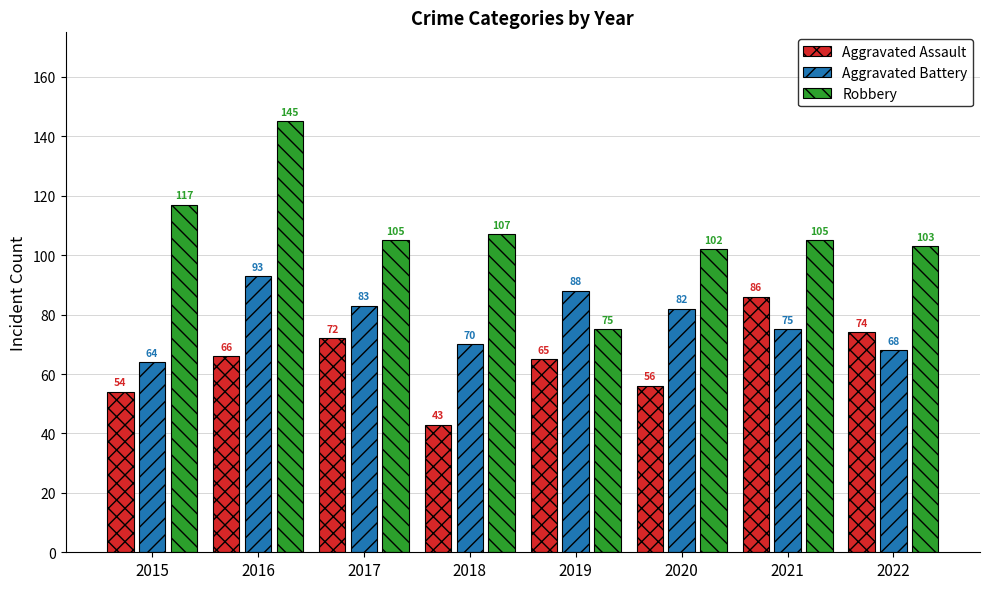

Reading left to right, what are all the values shown in this chart?

Aggravated Assault: 54	66	72	43	65	56	86	74
Aggravated Battery: 64	93	83	70	88	82	75	68
Robbery: 117	145	105	107	75	102	105	103